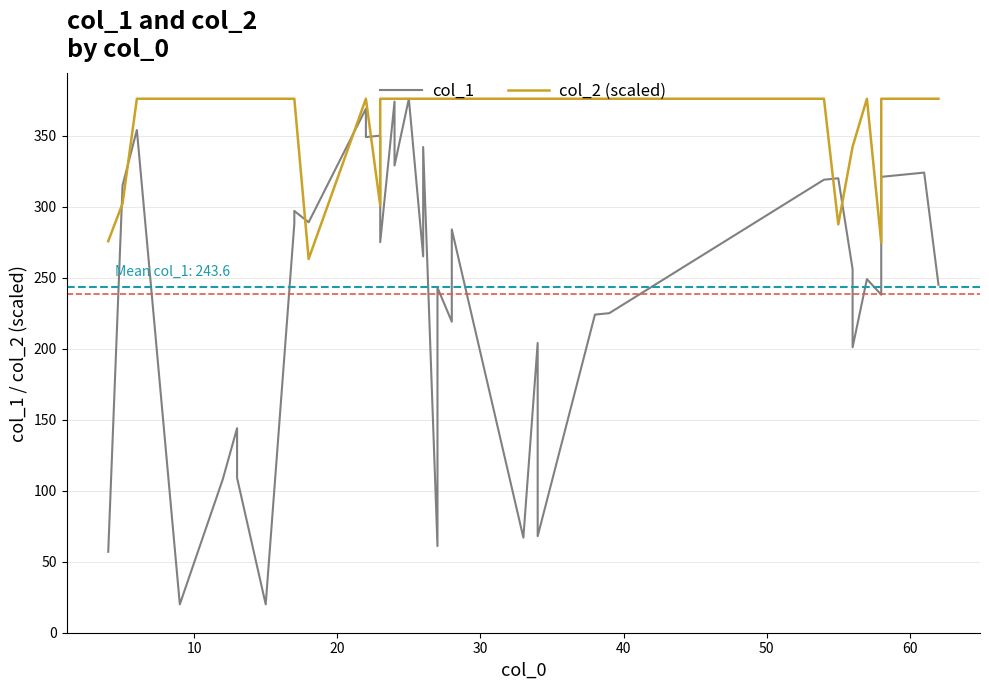

How many series are shown in this chart?

2